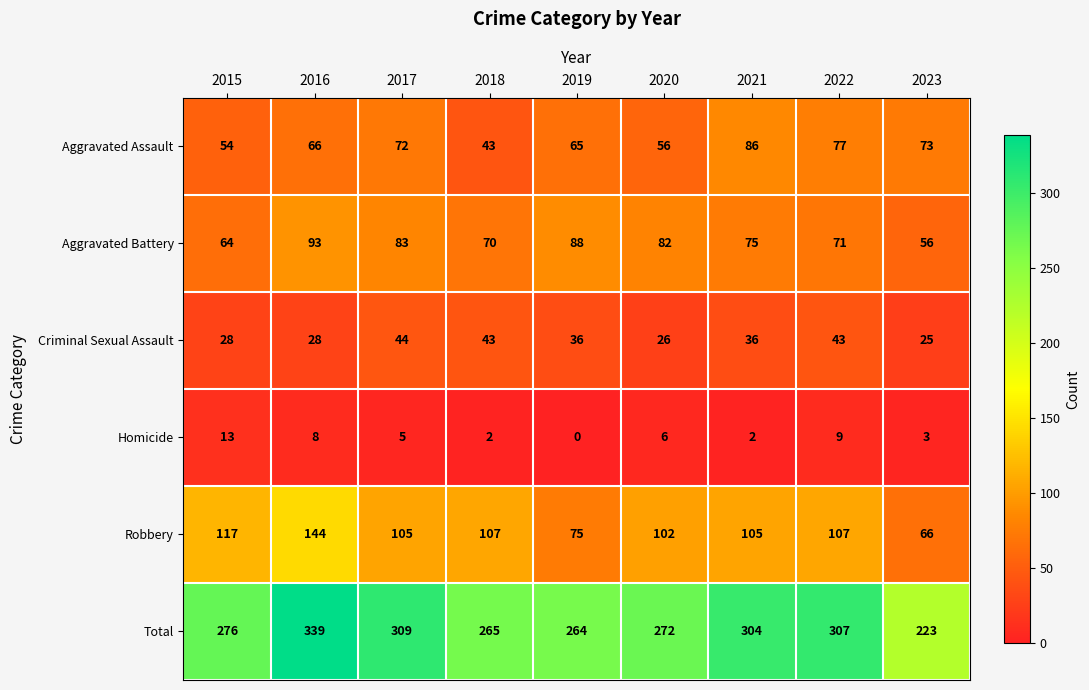

Which category has the lowest value across all series?

2019